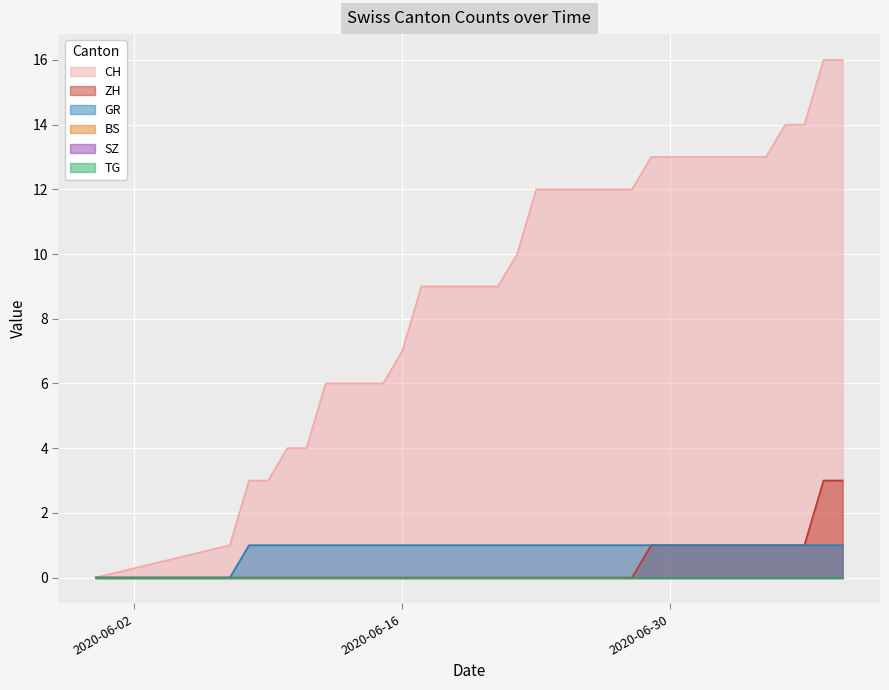

What is the difference between the highest and lowest values at 2020-06-19?

9